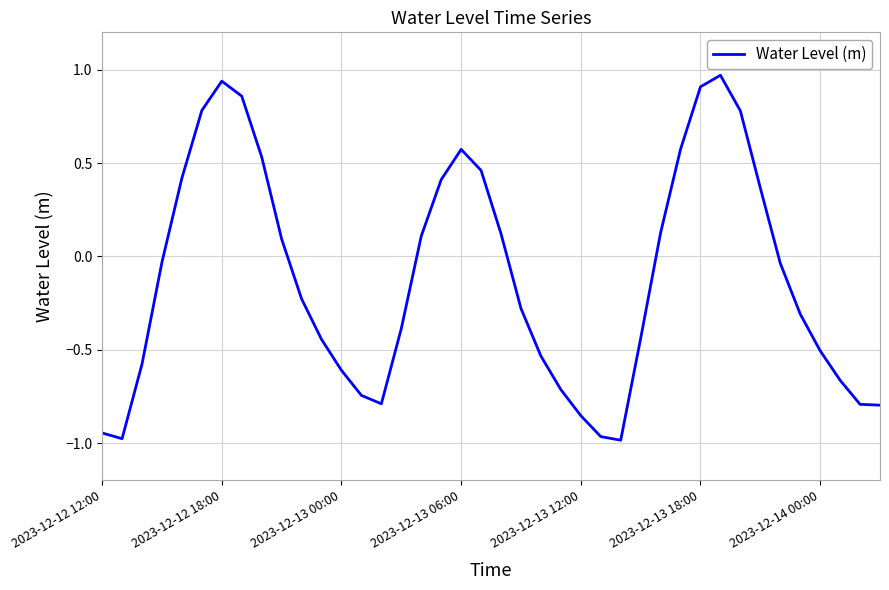

True or false: the data has more than 2 interior local peaks.

True